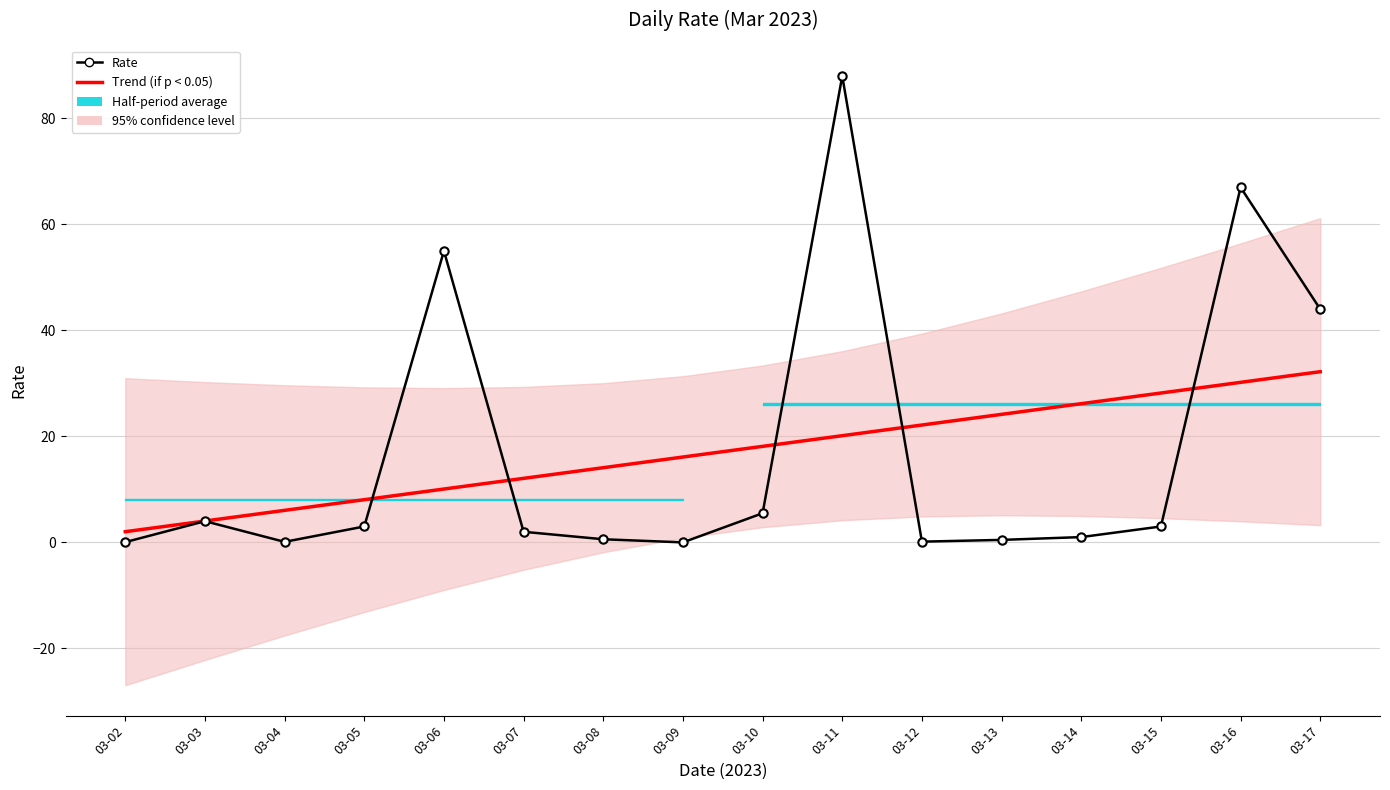

What is the difference between the Rate values at 03-16 and 03-14?

66.0